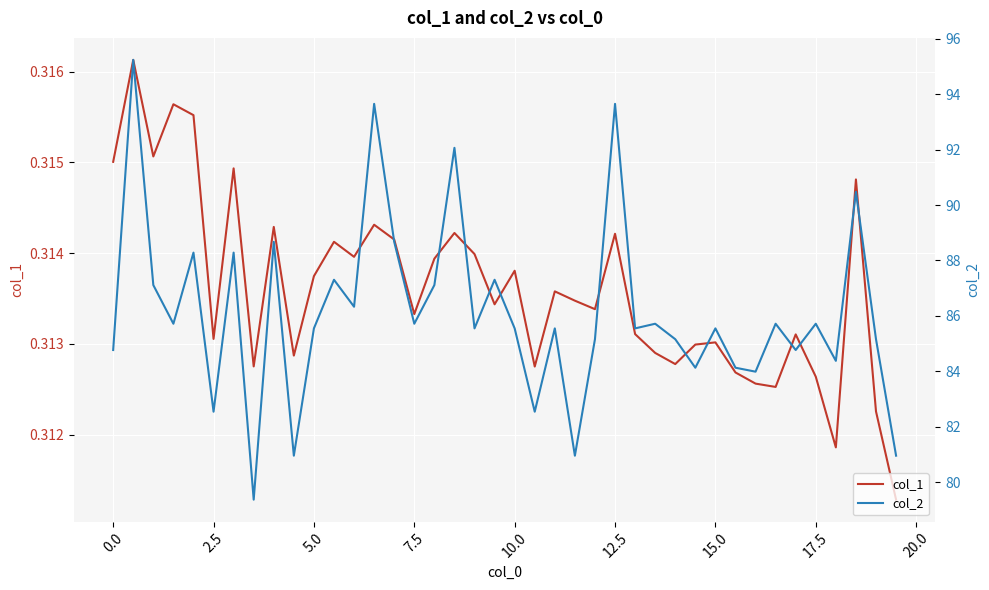

How many col_1 values are between 0 and 1?

40